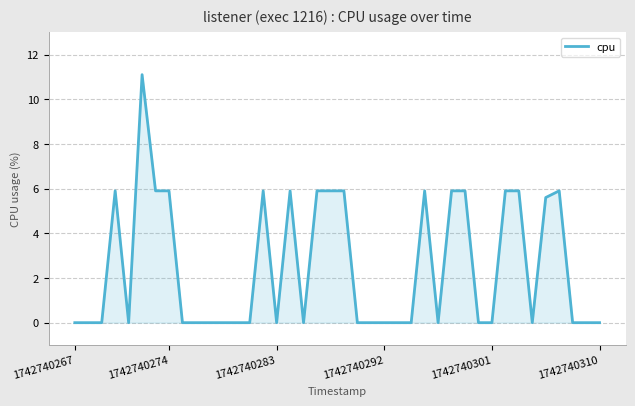

What is the greatest value displayed?

11.1